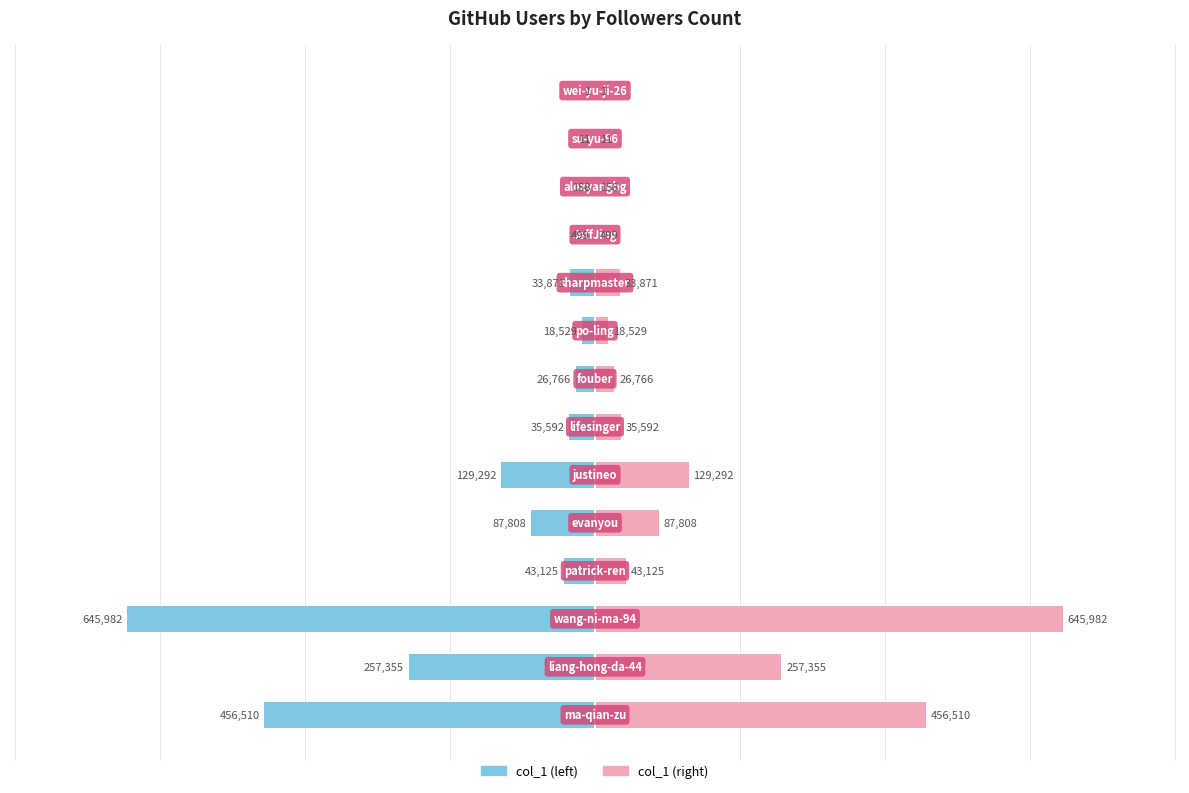

What is the difference between the maximum and minimum values in the col_1 (left) series?

645981